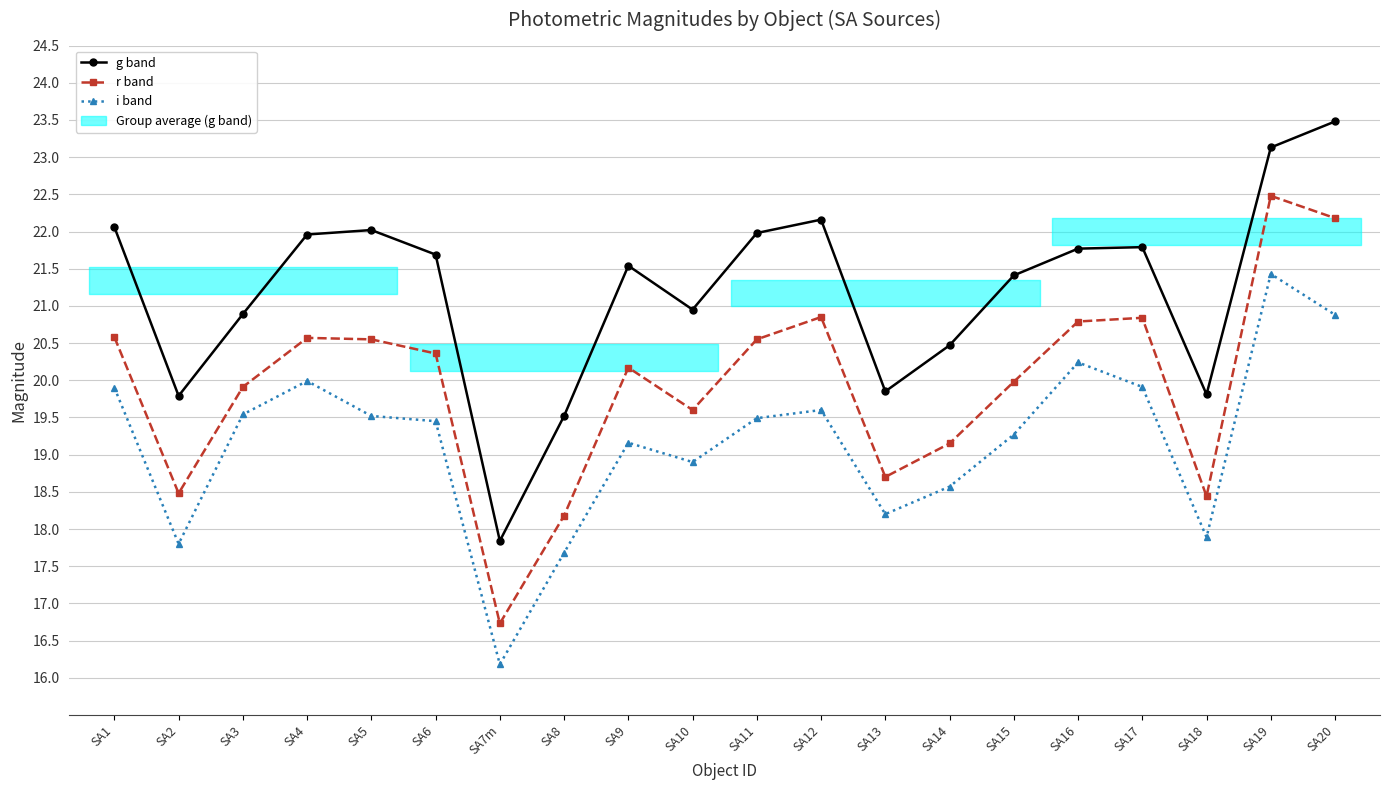

Which has a higher value, SA8 or SA9?

SA9